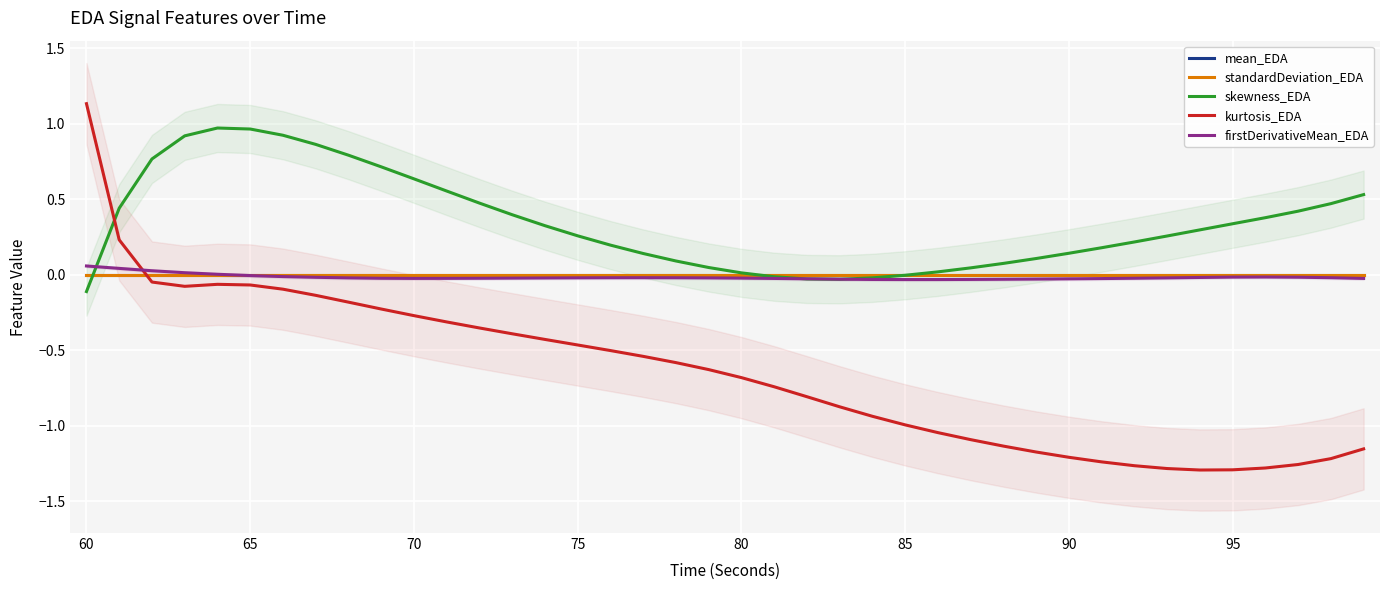

Is it true that mean_EDA equals 0.0 at 75?

True